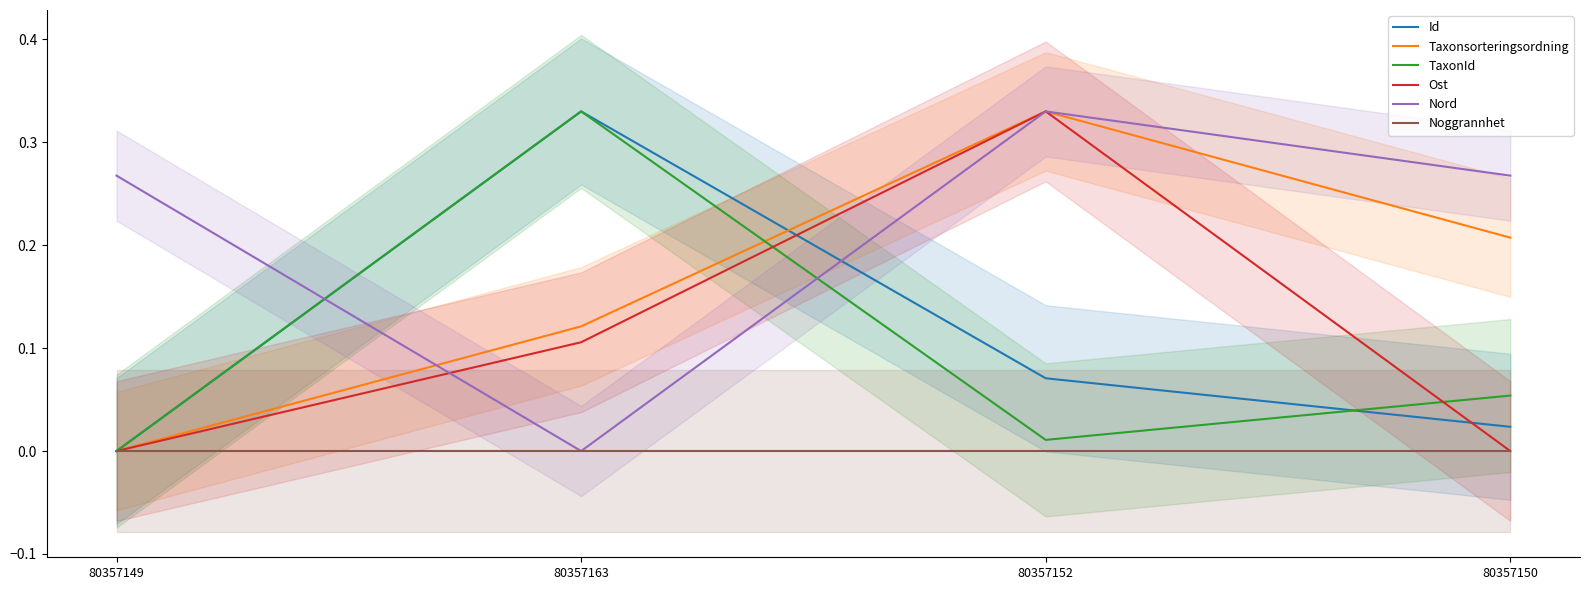

Does the chart display data point markers on the line(s)?

No